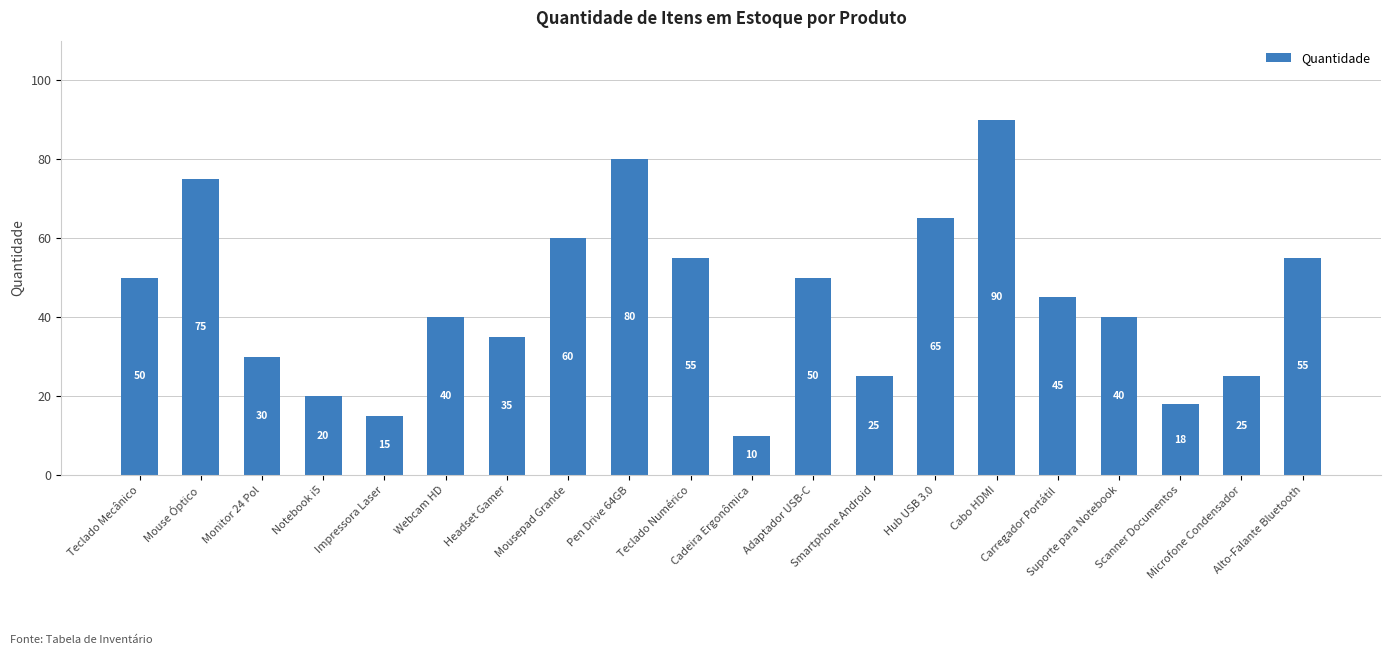

What is the change in value from Notebook i5 to Hub USB 3.0?

+45